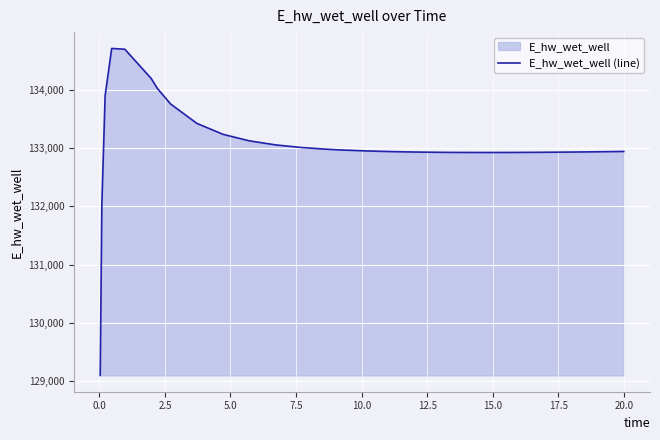

What is the minimum value shown in the chart?

129099.6